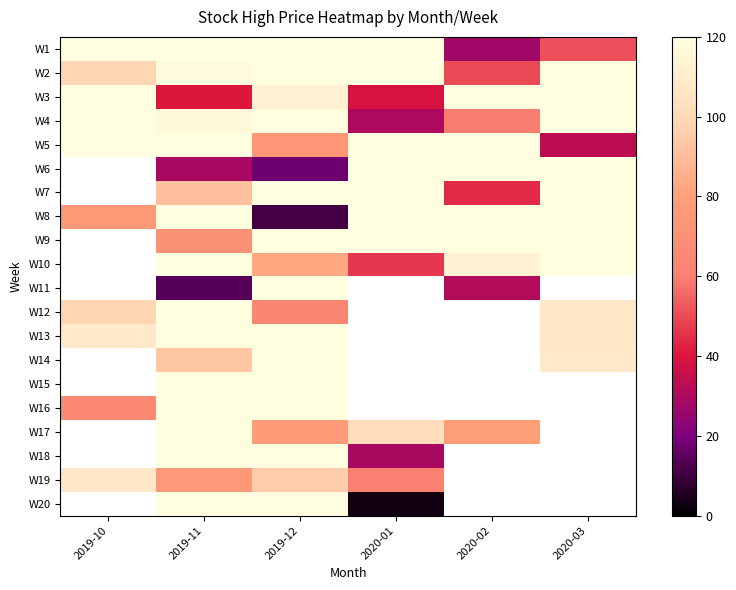

What is the total value across all series at 2019-12?

2707.5